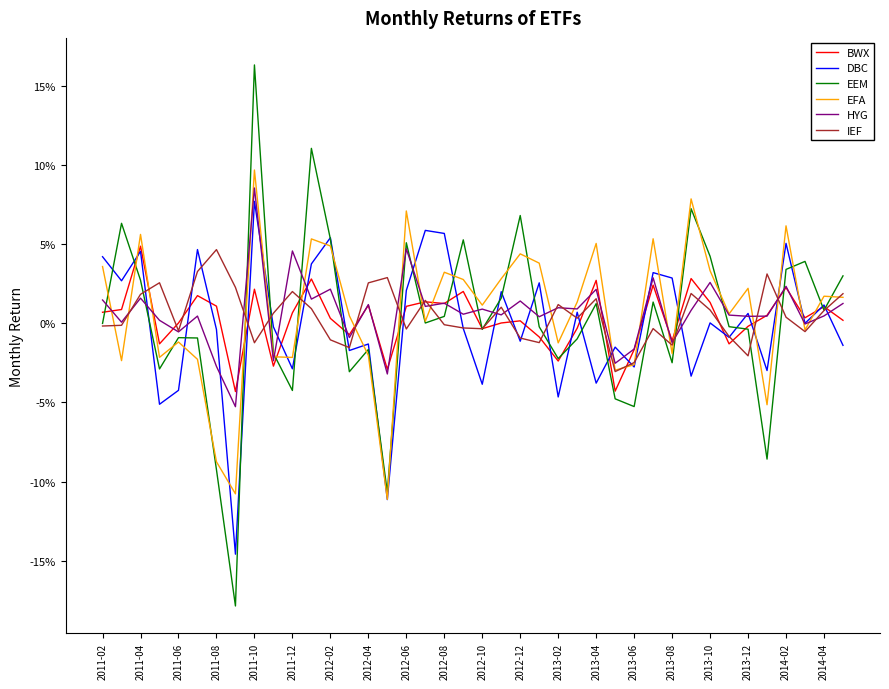

What is the label of the 14th point from the left?

2013-04